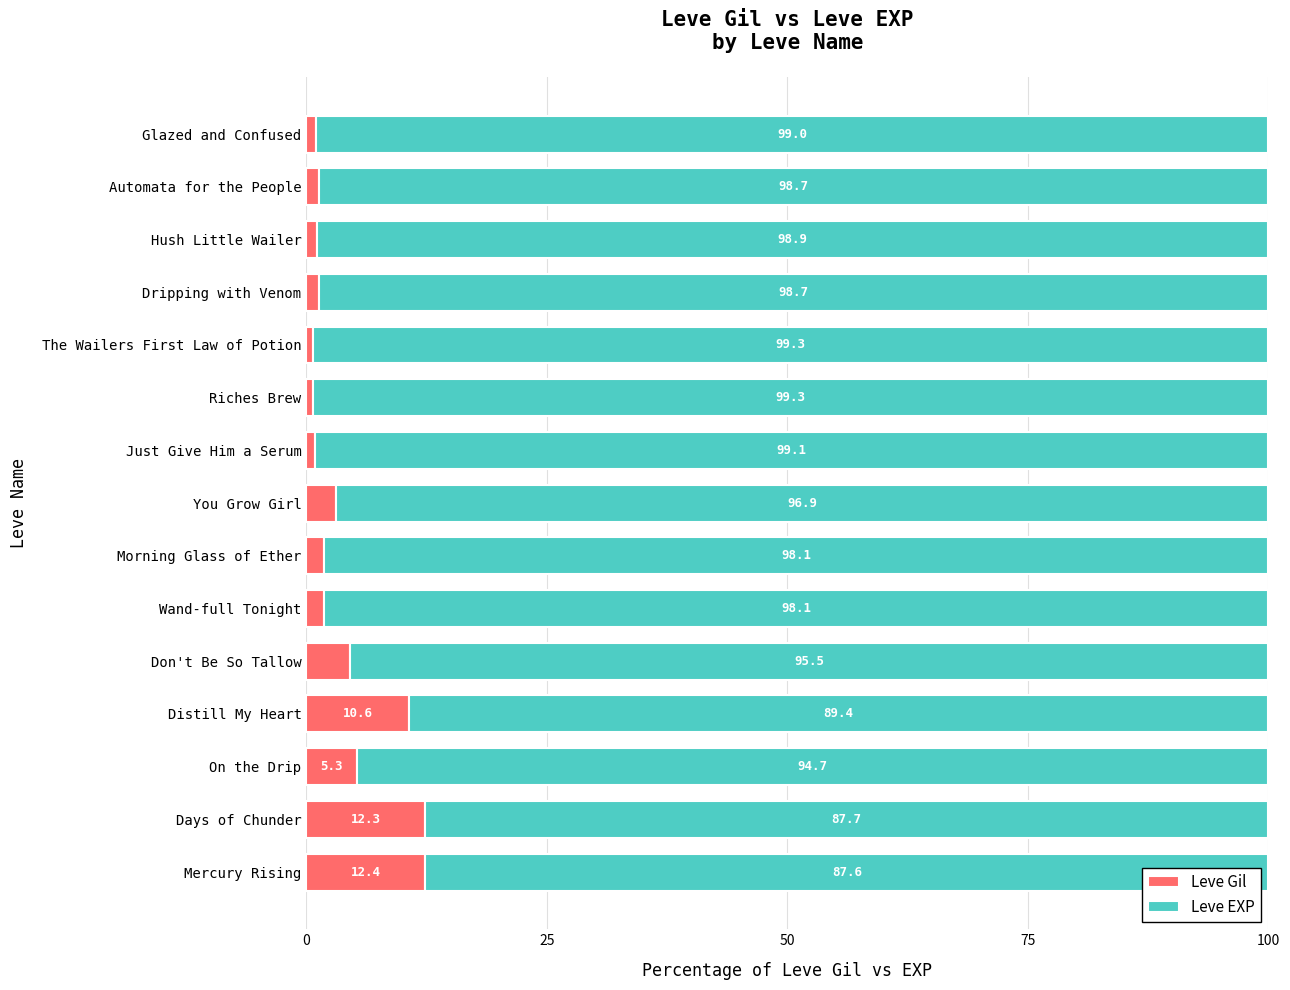

At which label is Leve Gil closest to 6?

On the Drip